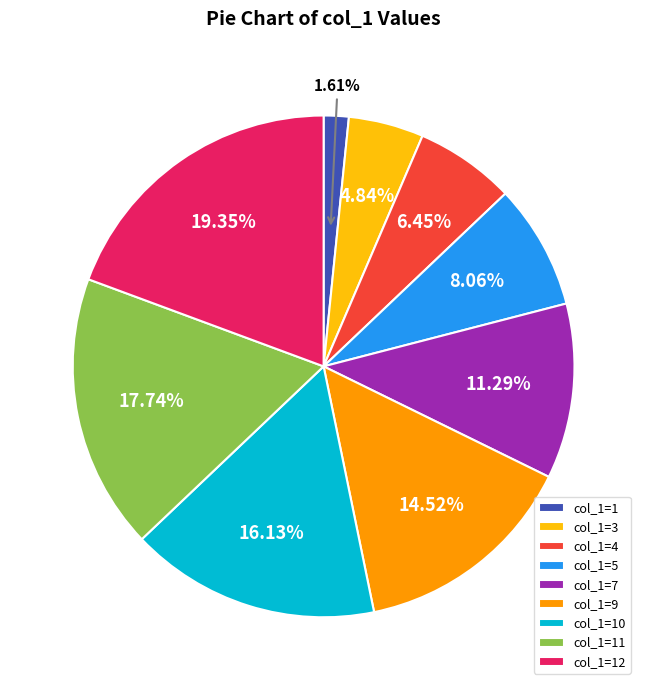

Rank the categories by value from highest to lowest.

col_1=12, col_1=11, col_1=10, col_1=9, col_1=7, col_1=5, col_1=4, col_1=3, col_1=1